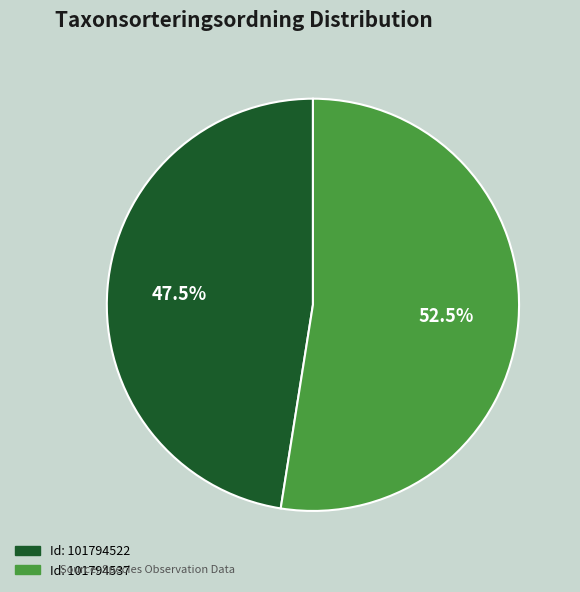

How many segments does this pie chart have?

2